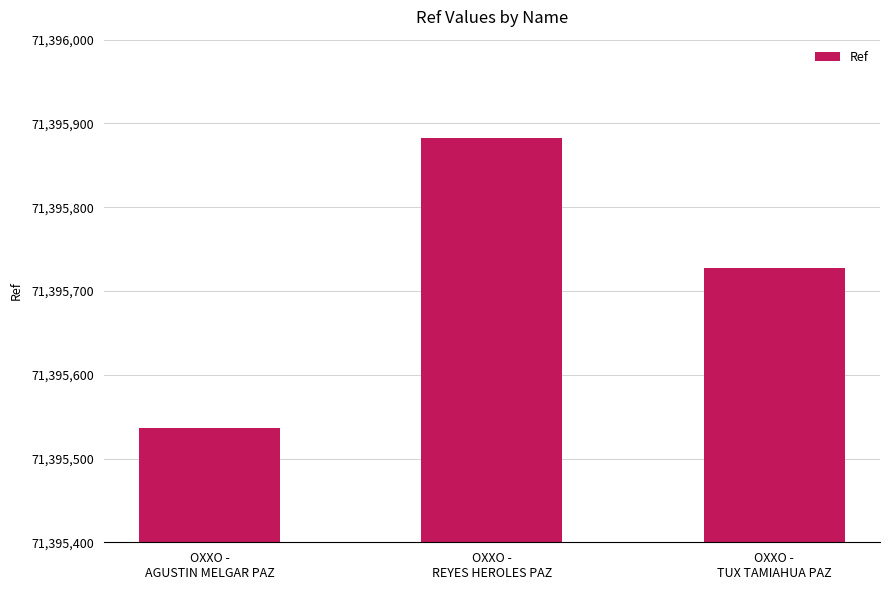

What is the sum of all values?

214187148